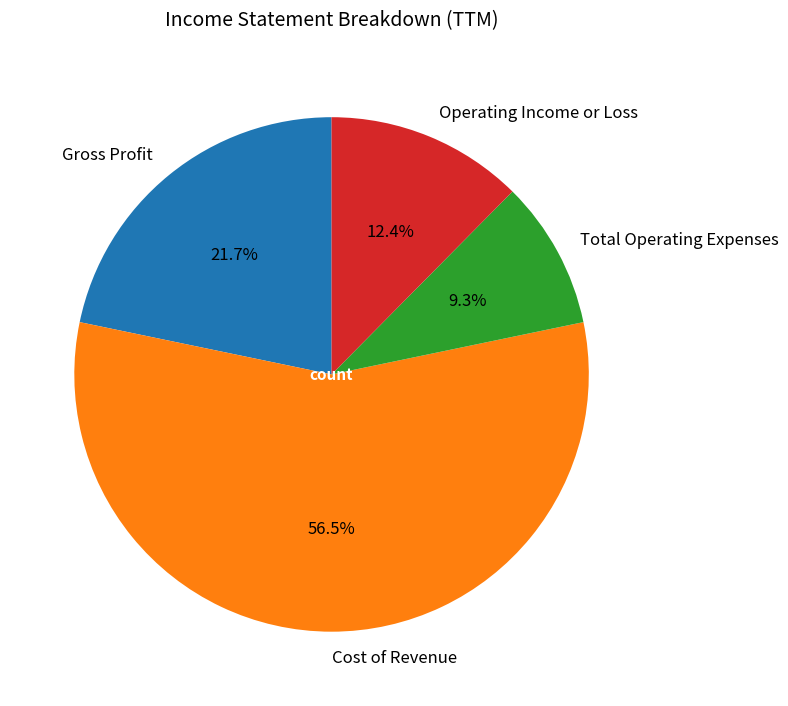

Rank the categories by value from highest to lowest.

Cost of Revenue, Gross Profit, Operating Income or Loss, Total Operating Expenses